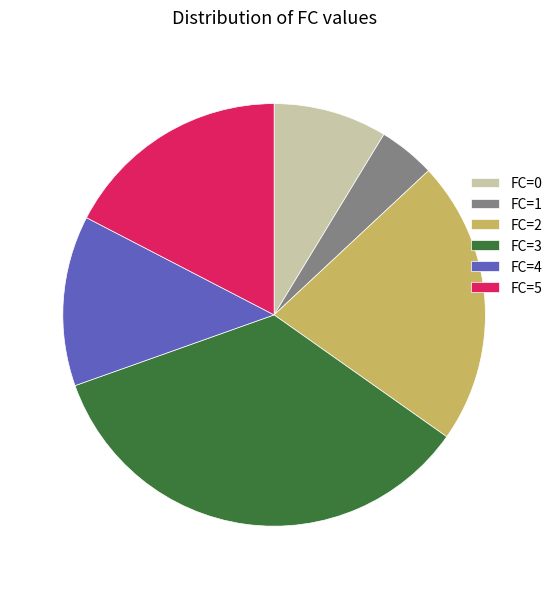

True or false: FC=3 accounts for 43% of the total.

False